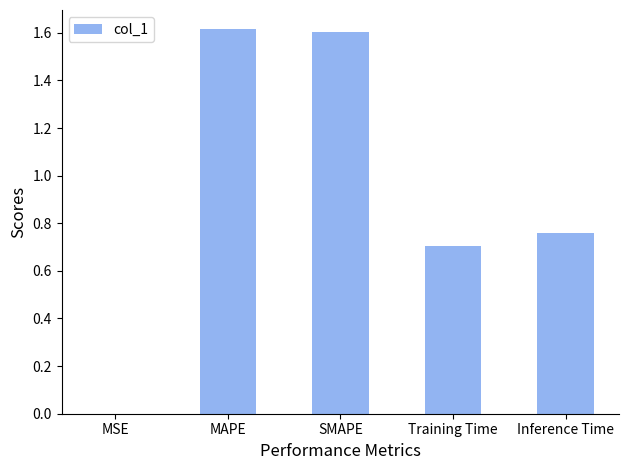

Which has a higher value, MAPE or MSE?

MAPE